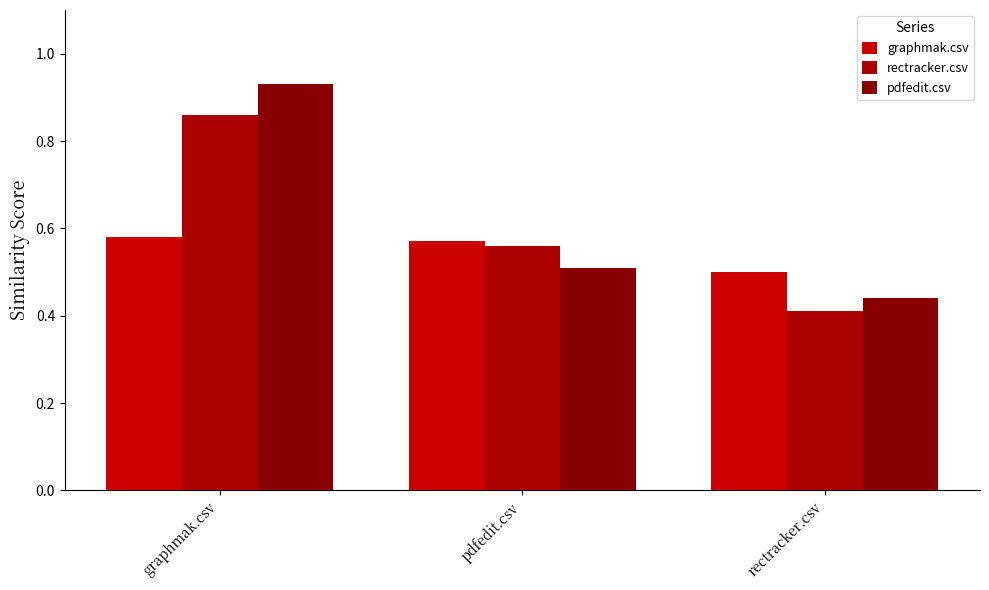

Which series has the largest total across all categories?

pdfedit.csv